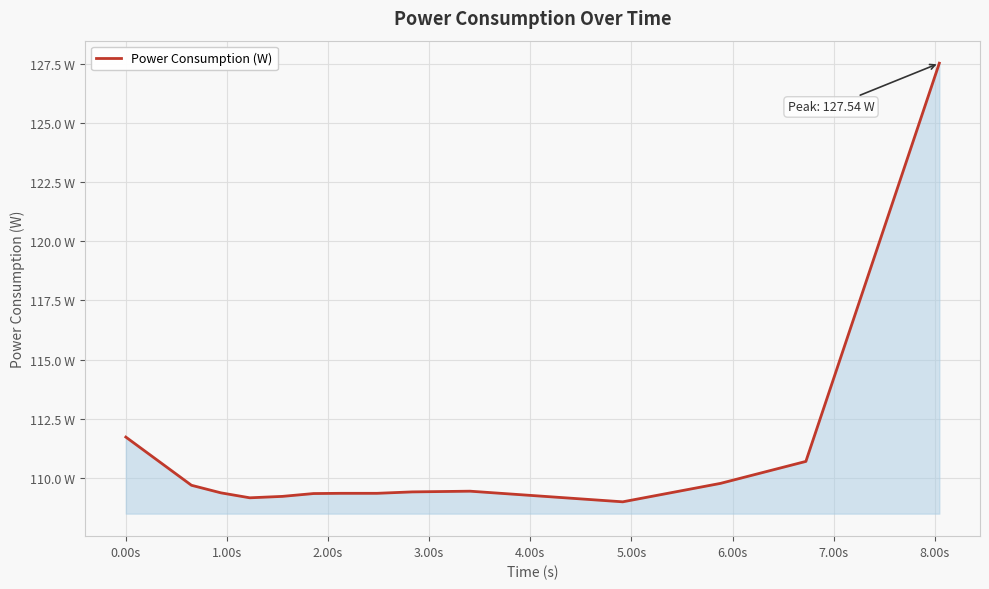

Does the chart display data point markers on the line(s)?

No